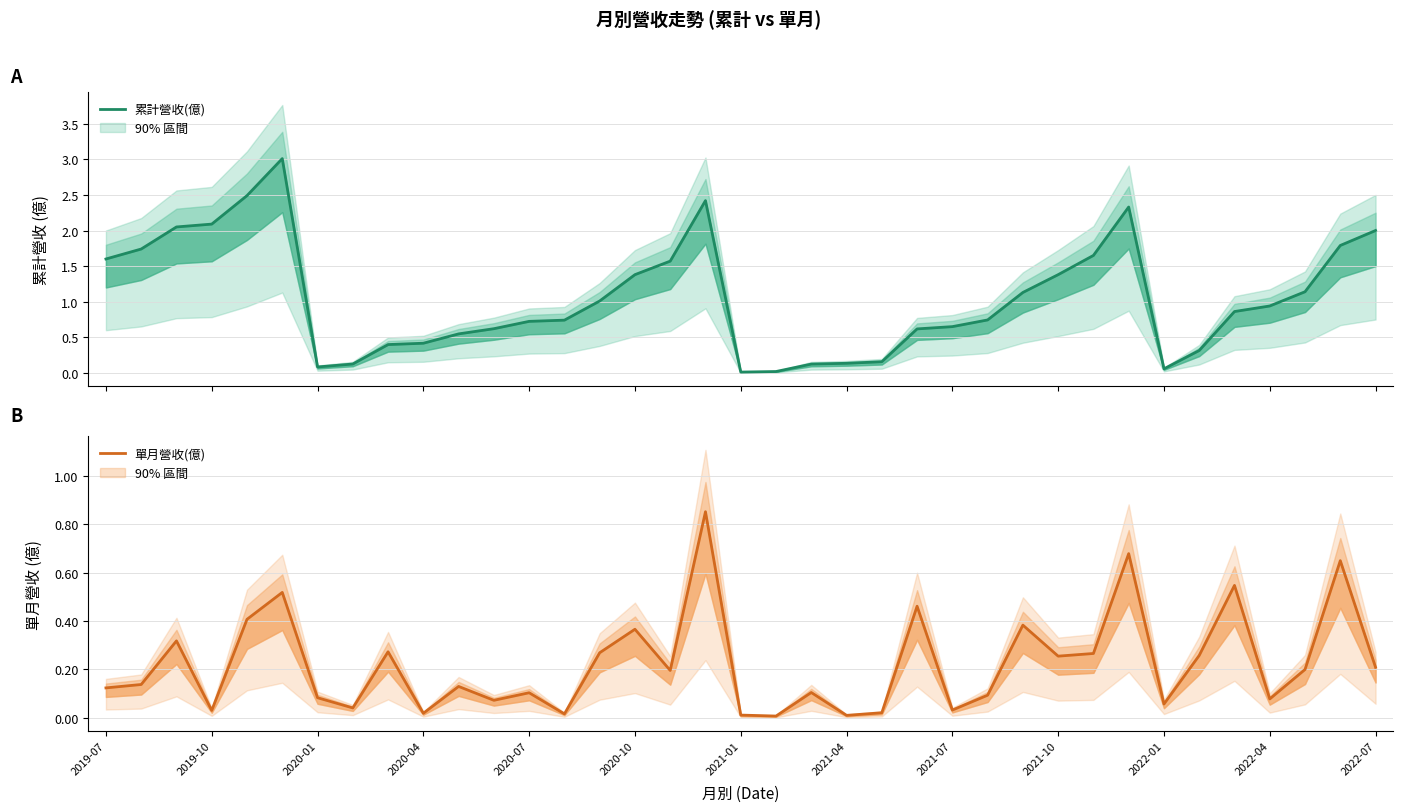

What is the value of the 單月營收(億) point at the 1st from the left?

0.1